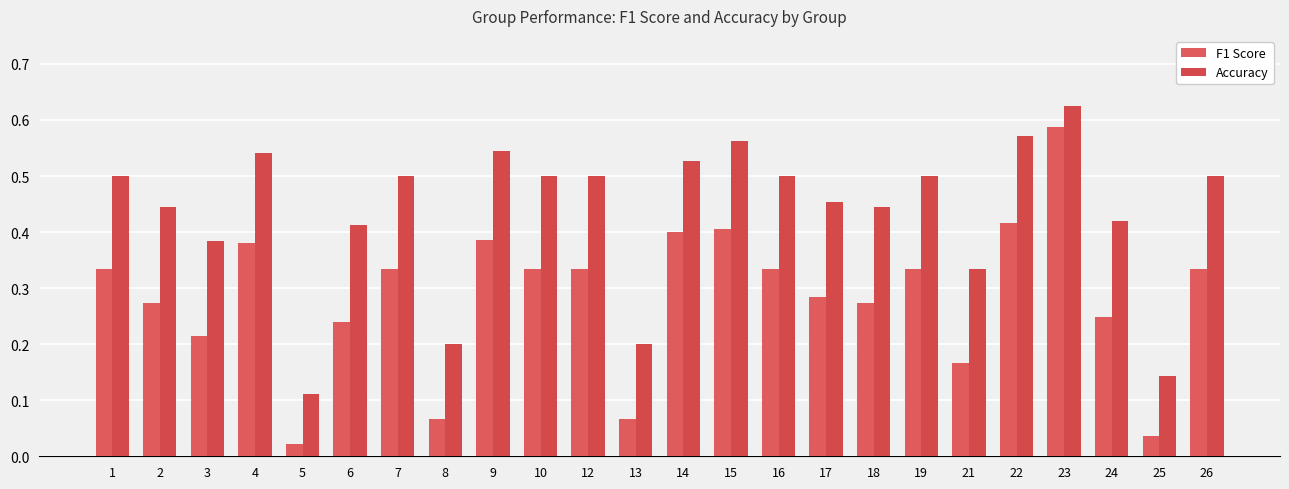

Are the bars grouped side by side (vs. stacked)?

Yes